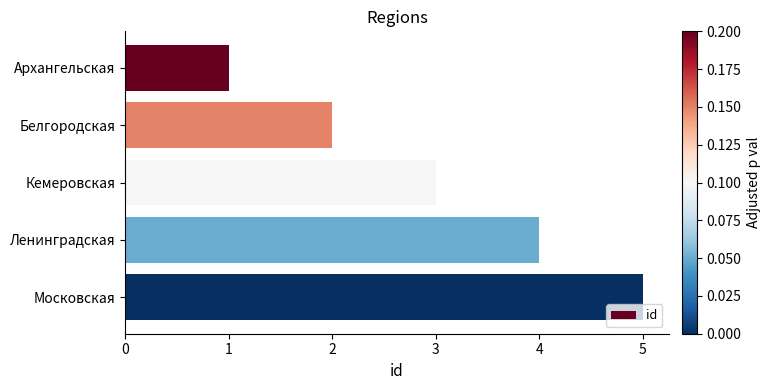

Does the chart contain stacked bars?

No